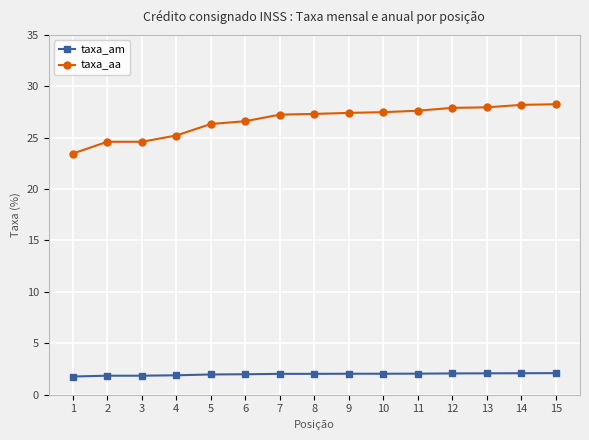

What is the average value of the taxa_aa series?

26.7